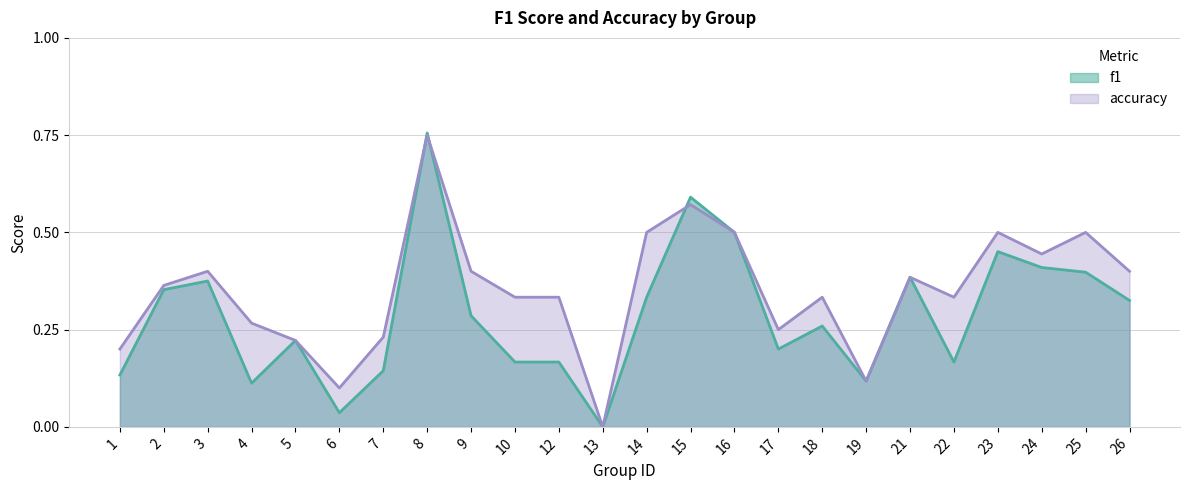

What is the total value across all series at 15?

1.2